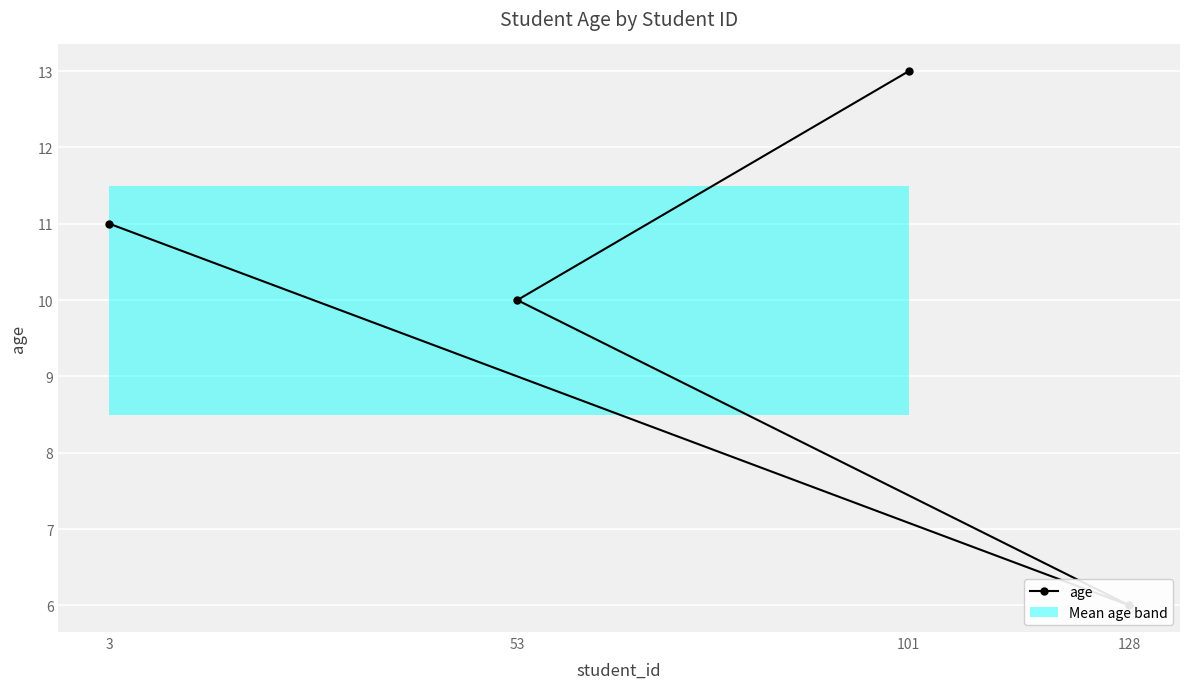

Which category has the highest value across all series?

101